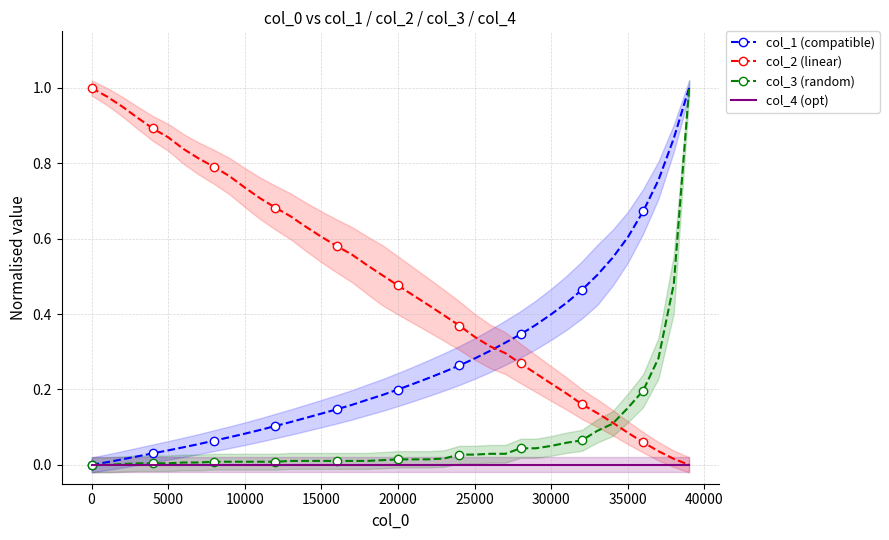

How many lines are shown in the chart?

4